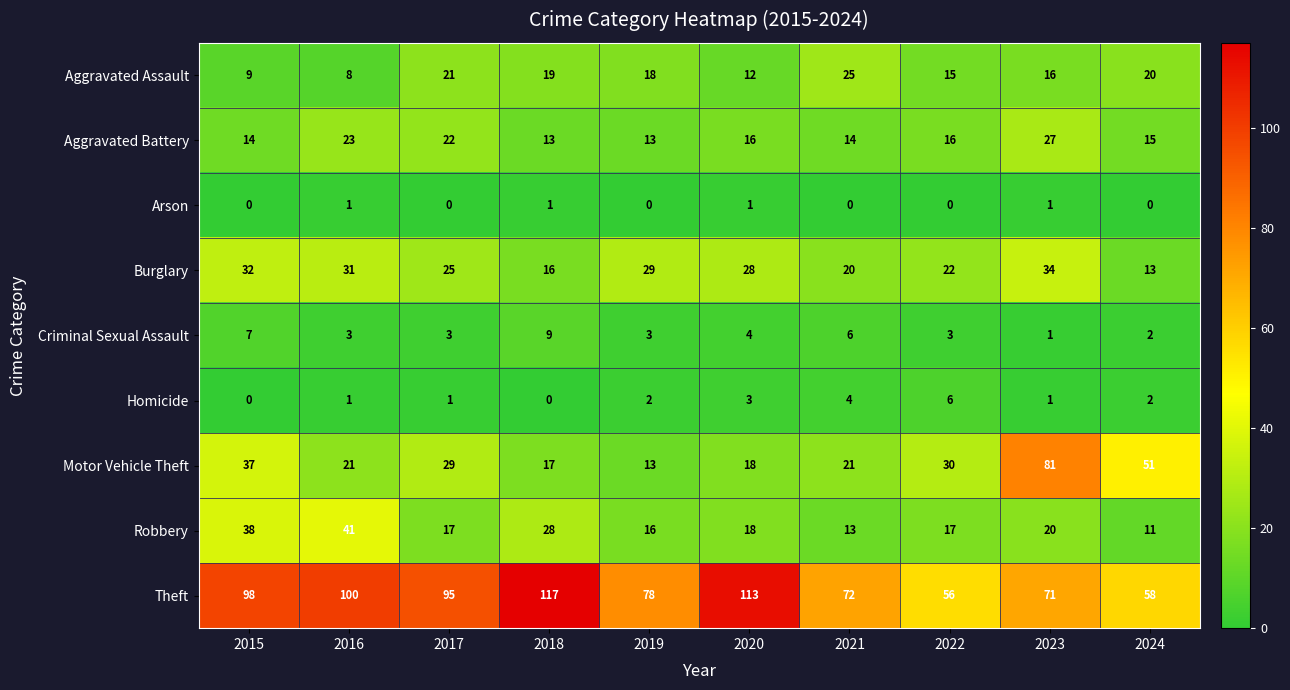

Where is Motor Vehicle Theft nearest to the value 47?

2024